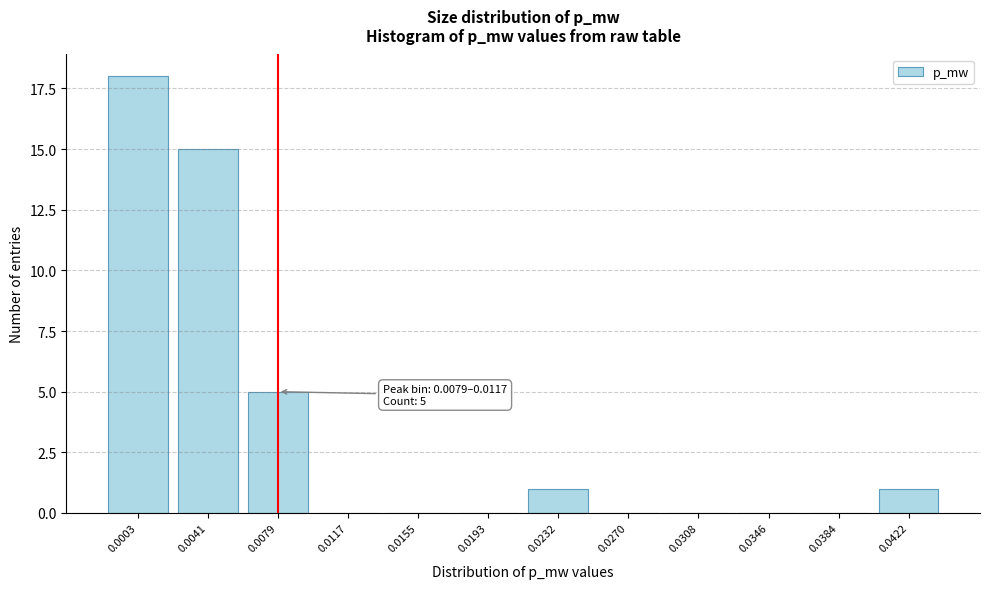

Reading left to right, extract all data points from this chart.

0.0003=18	0.0041=15	0.0079=5	0.0117=0	0.0155=0	0.0193=0	0.0232=1	0.0270=0	0.0308=0	0.0346=0	0.0384=0	0.0422=1